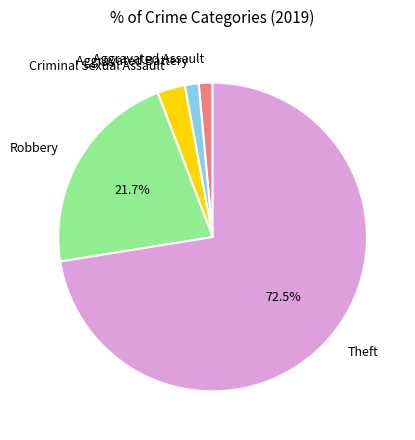

To the nearest percent, what is the difference between the largest and smallest slice percentages?

71%